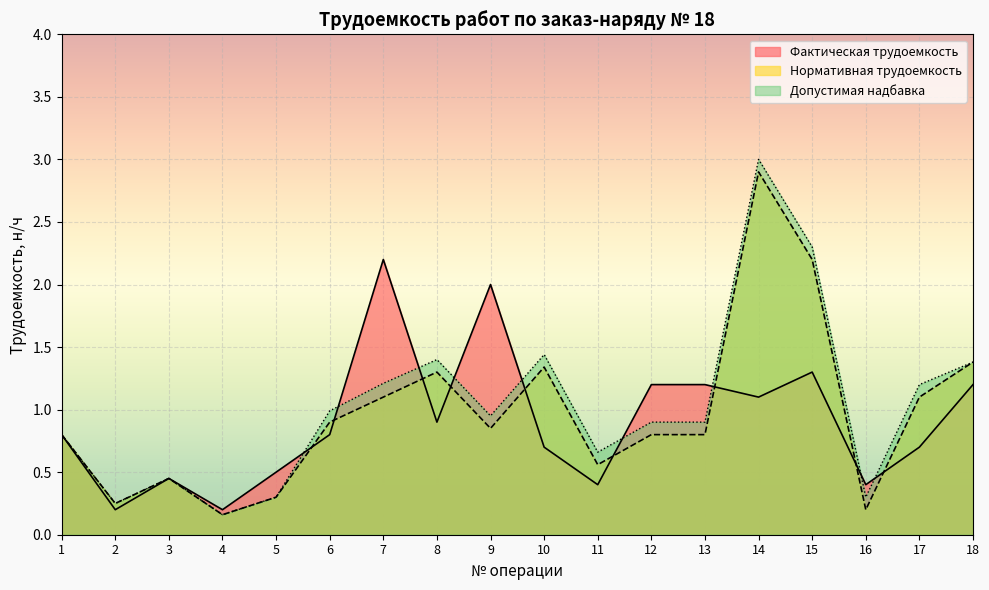

What is the difference between the highest and lowest values at 18?

0.2